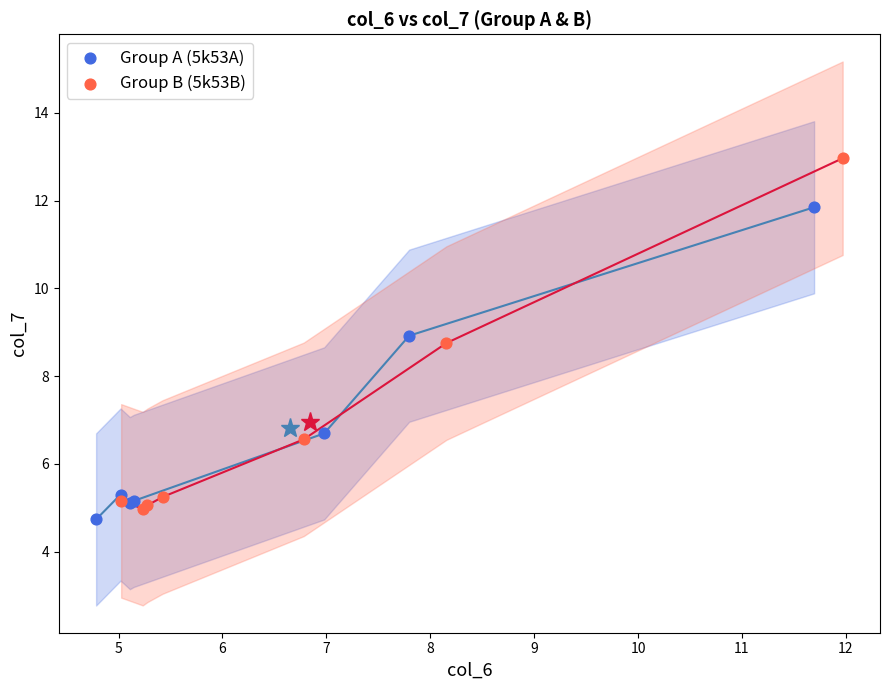

What are all the series names shown in the legend?

Group A (5k53A), Group B (5k53B)